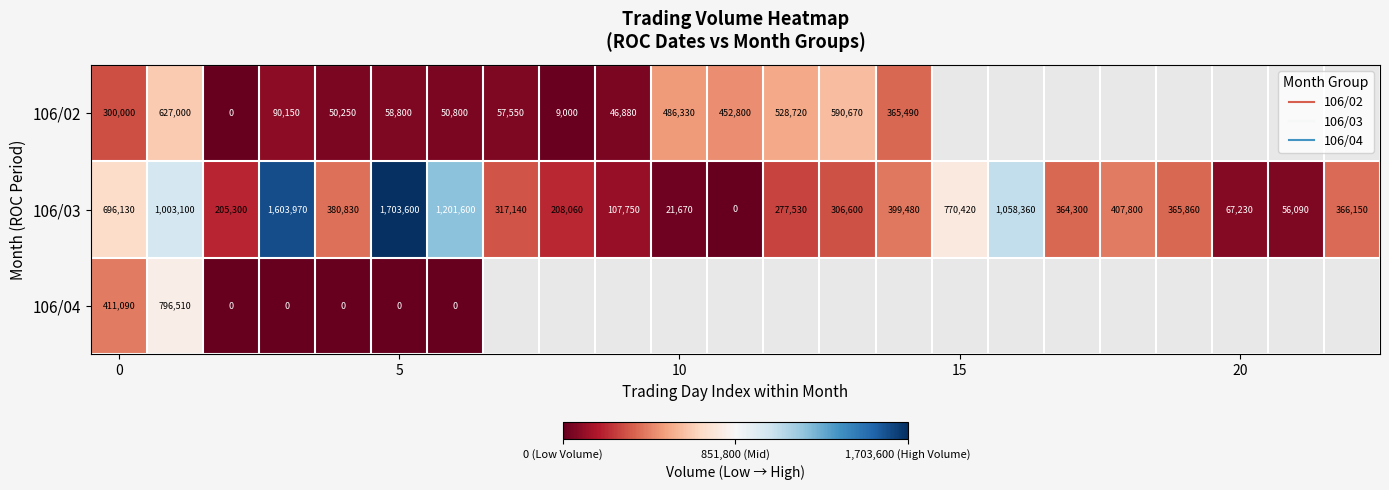

What is the greatest value displayed?

1703600.0